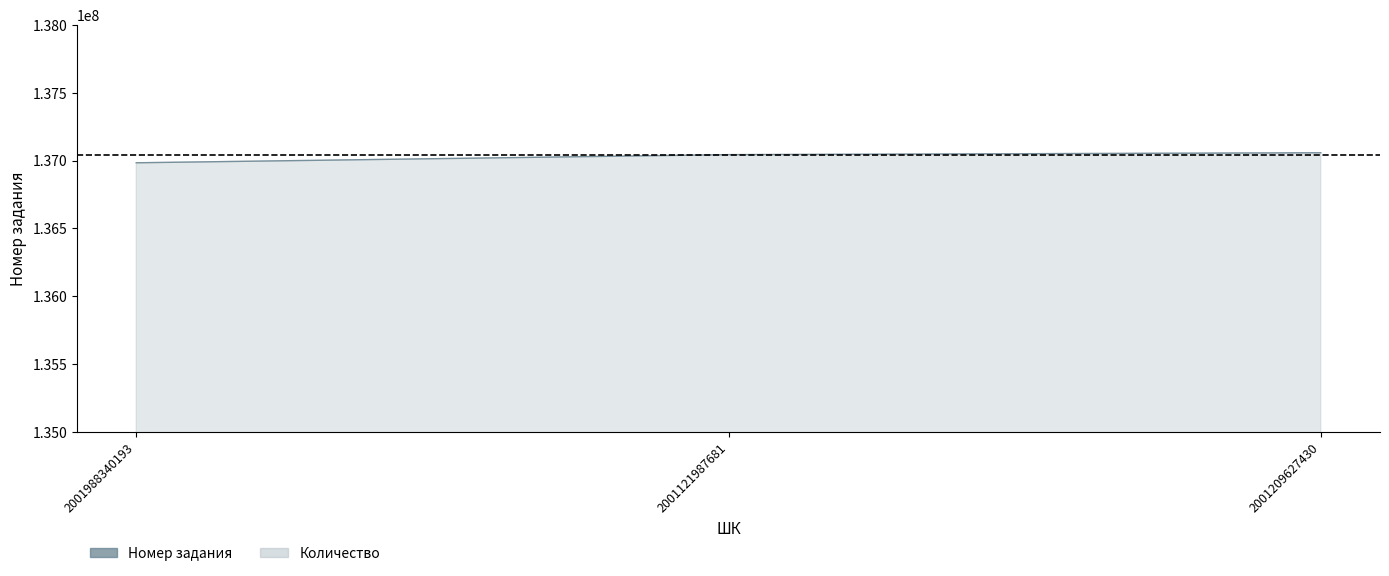

Which category has the highest value across all series?

2001209627430